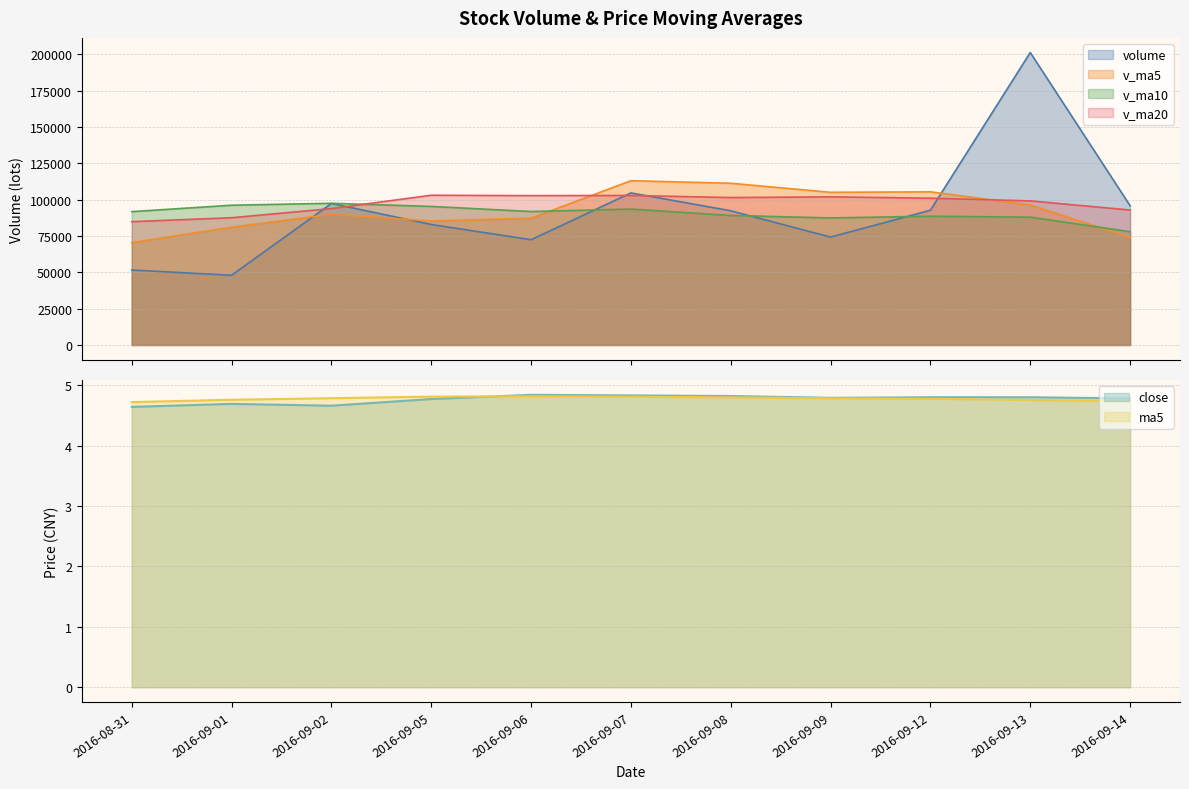

The value of v_ma20 at 2016-09-08 is 179244.5. True or false?

False